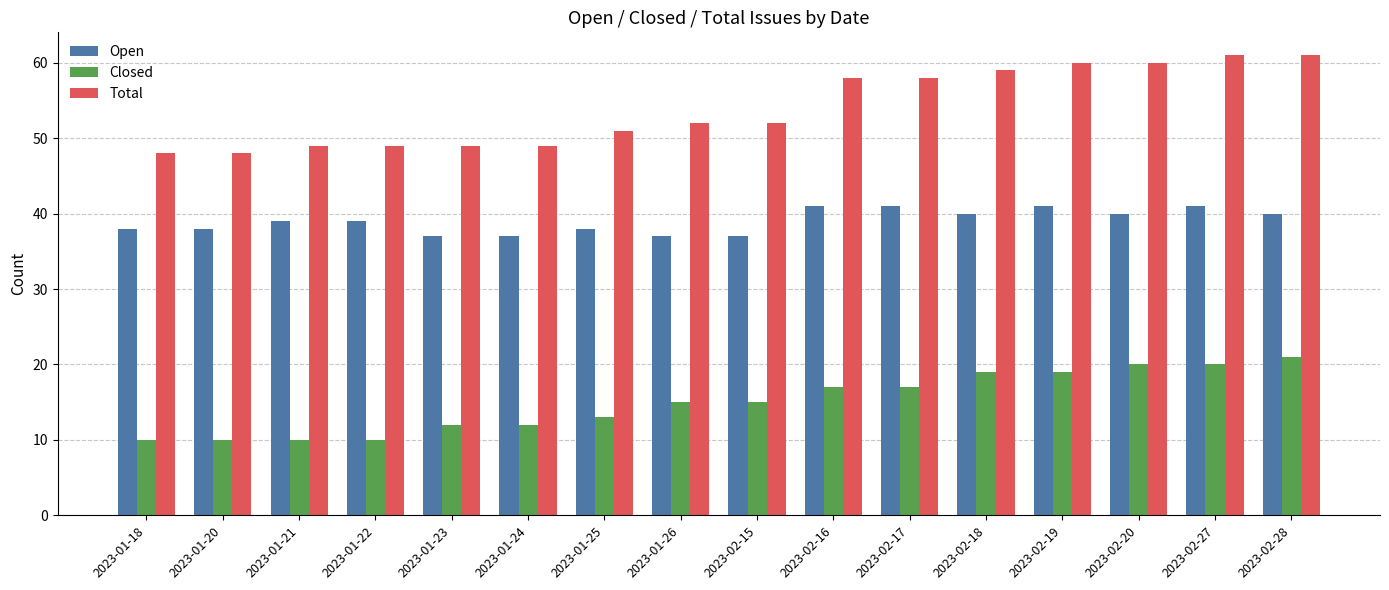

What is the difference between the maximum and minimum values in the Open series?

4